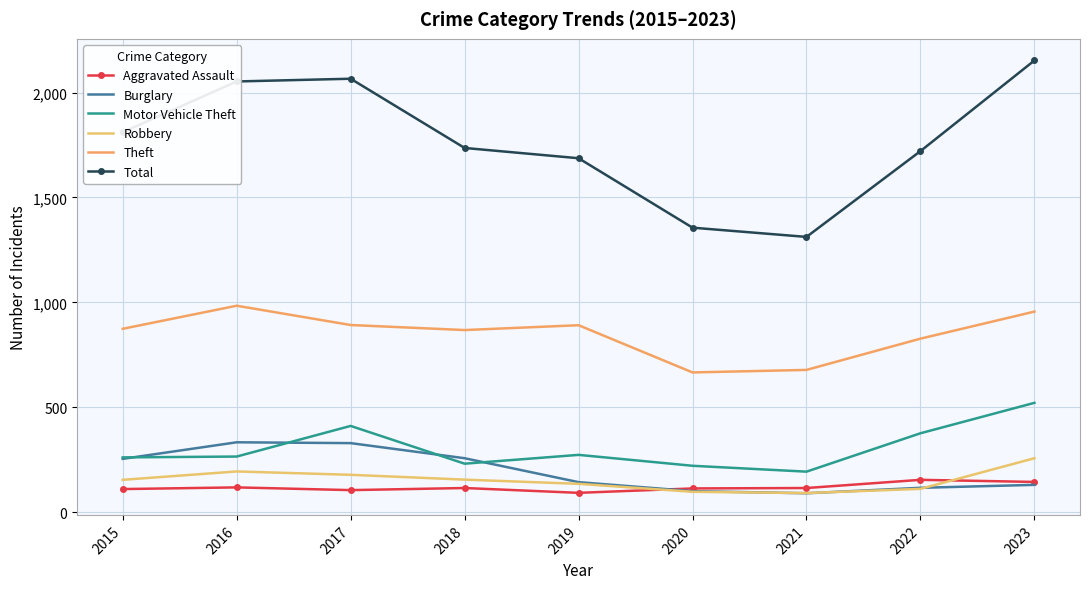

What is the difference between the Motor Vehicle Theft values at 2015 and 2017?

150